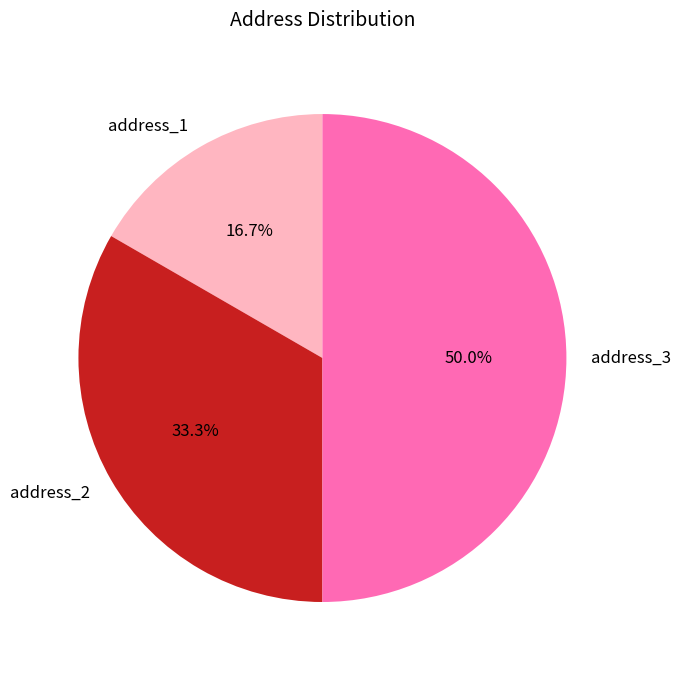

To the nearest percent, what portion does address_1 represent?

17%